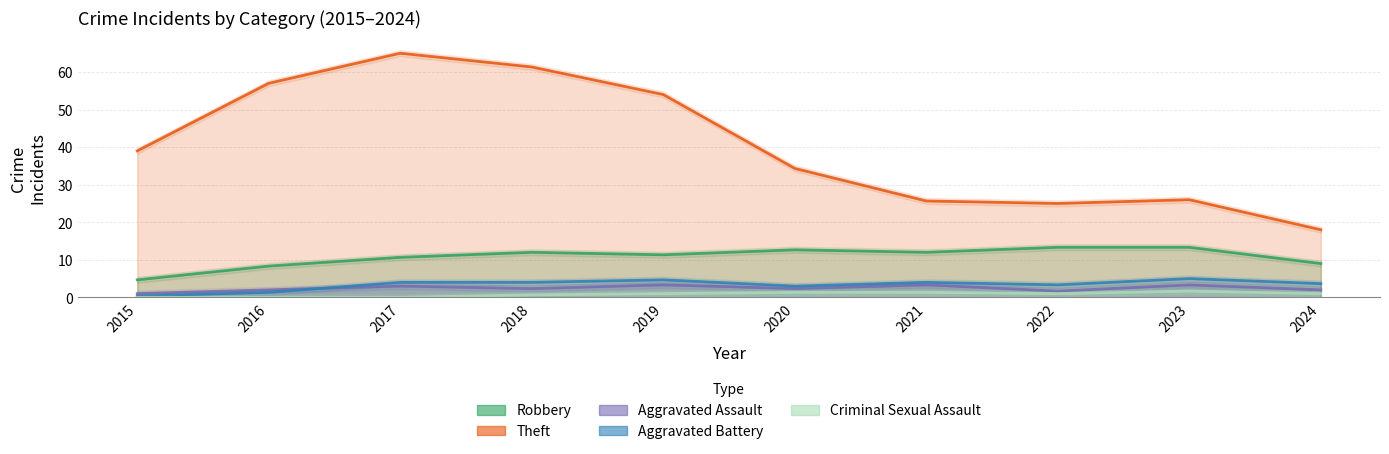

The Criminal Sexual Assault series shows 1 at 2022. True or false?

False